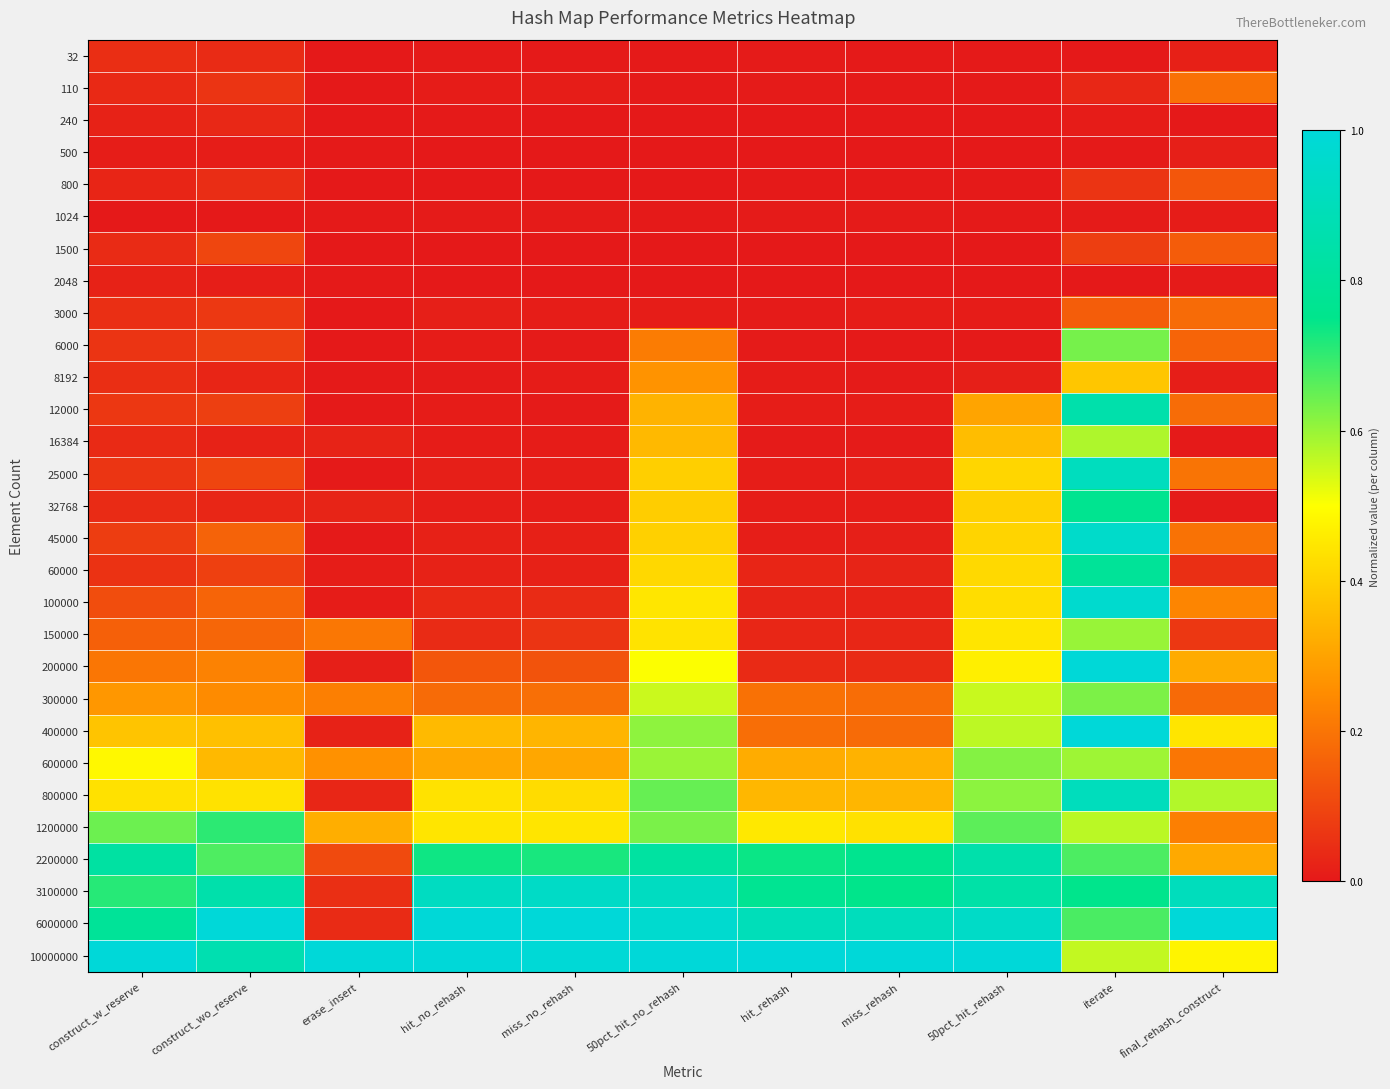

What is the difference between the highest and lowest values at 50pct_hit_rehash?

1.0